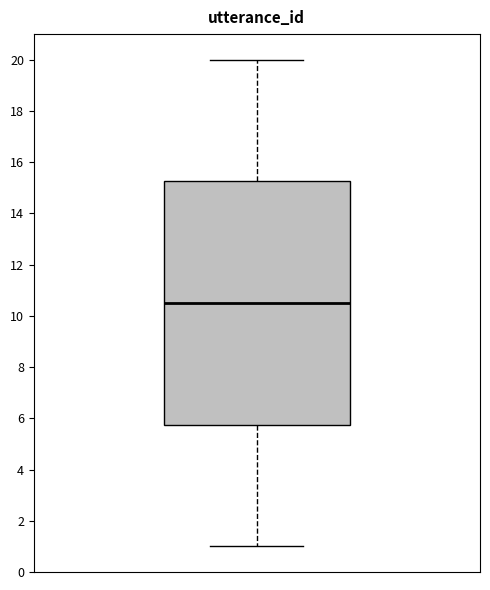

Where does the upper whisker of the box end on the y-axis? The values are not printed on the chart, so give them approximately, as read against the axis.

20.0